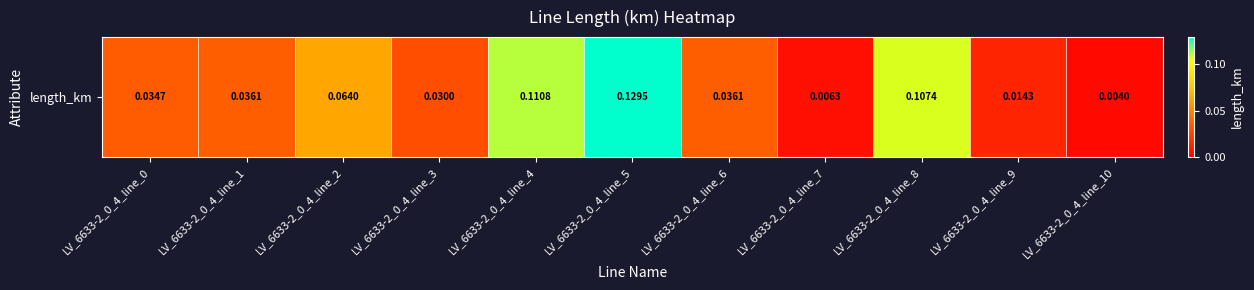

Rank the categories by value from lowest to highest.

LV_6633-2_0_4_line_10, LV_6633-2_0_4_line_7, LV_6633-2_0_4_line_9, LV_6633-2_0_4_line_3, LV_6633-2_0_4_line_0, LV_6633-2_0_4_line_1, LV_6633-2_0_4_line_6, LV_6633-2_0_4_line_2, LV_6633-2_0_4_line_8, LV_6633-2_0_4_line_4, LV_6633-2_0_4_line_5